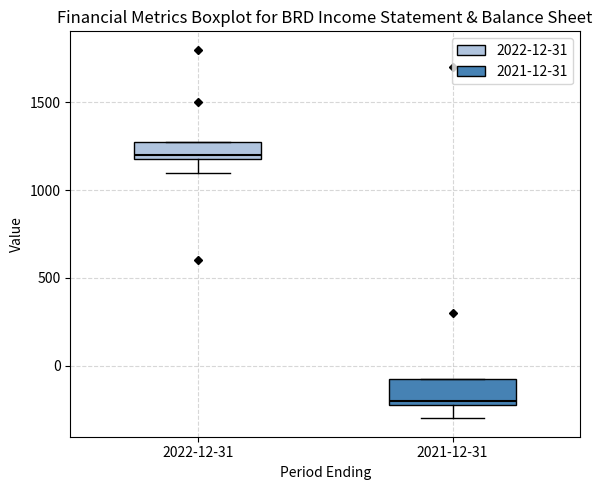

Reading left to right, transcribe this box plot: for each box, give where its median line is, the range the box spans, and where its two whiskers end, as read against the y-axis. The values are not printed on the chart, so give them approximately, as read against the axis.

2022-12-31: median 1200 (just above the box's lower edge), box 1200 to 1300, whiskers 1100 to 1300
2021-12-31: median -200 (just above the box's lower edge), box -200 to -50, whiskers -300 to -50